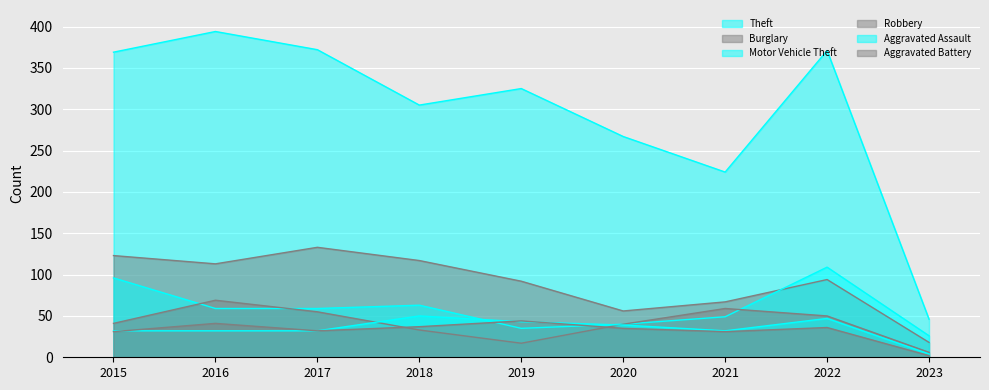

What is the maximum value for Robbery?

69